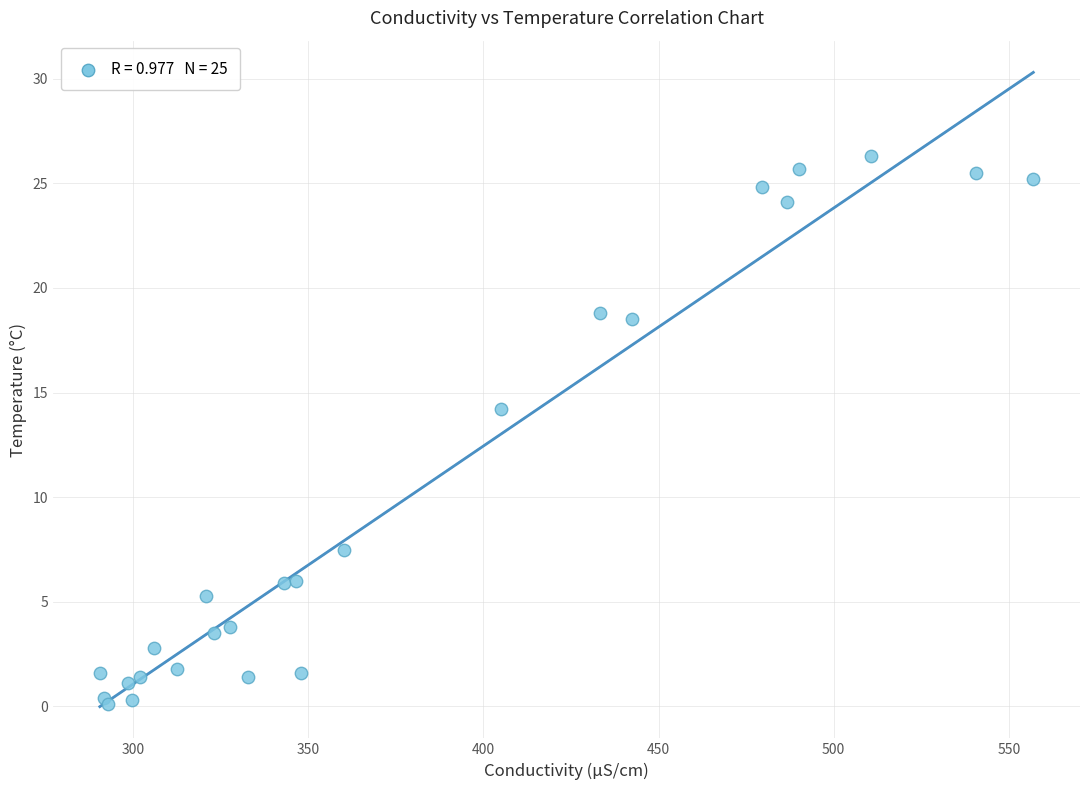

What Y value in the scatter plot is closest to 13?

14.2